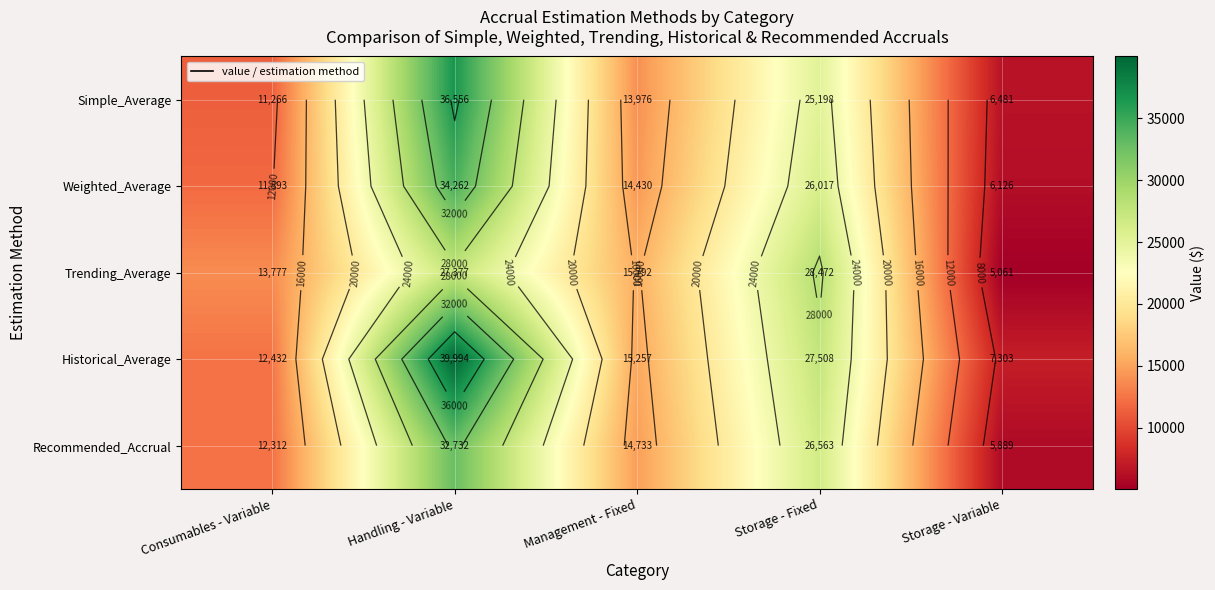

What is the sum of the Simple_Average values at Handling - Variable and Storage - Variable?

43037.4